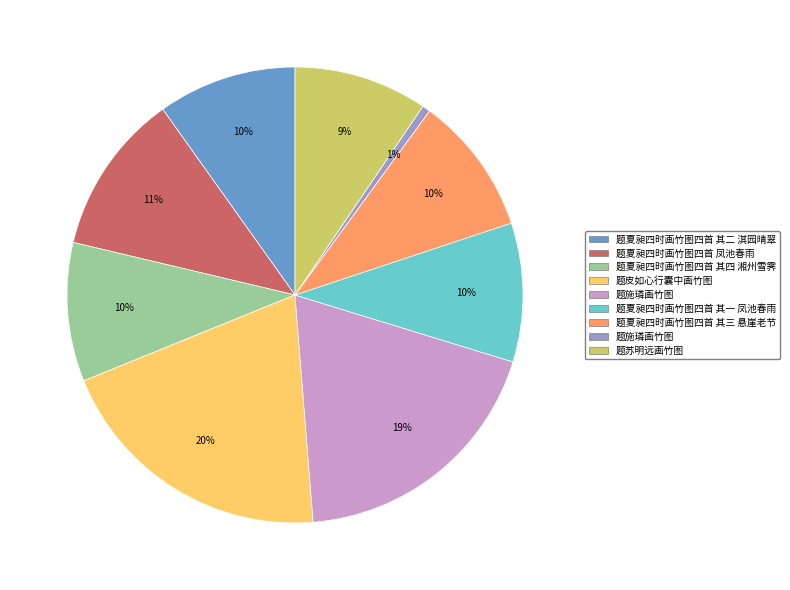

To the nearest percent, what is the average slice percentage?

11%